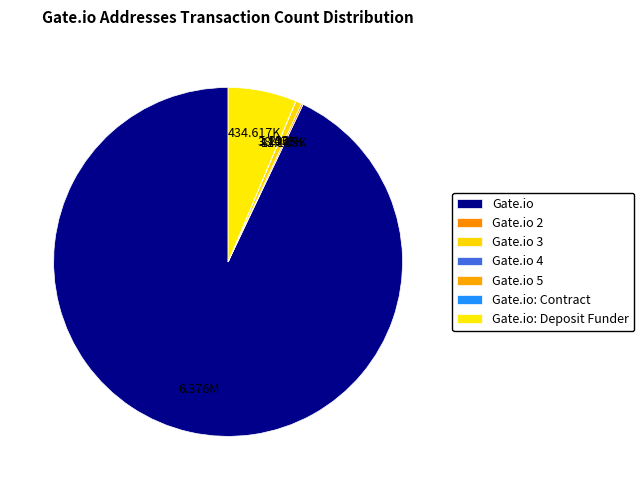

What is the majority slice?

Gate.io